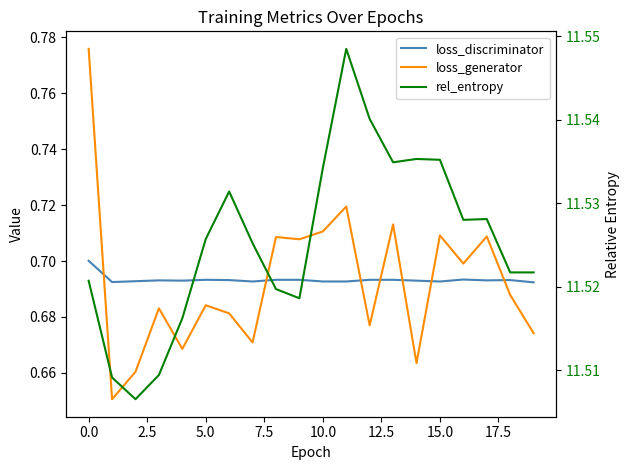

At how many categories does at least one series exceed 7?

20